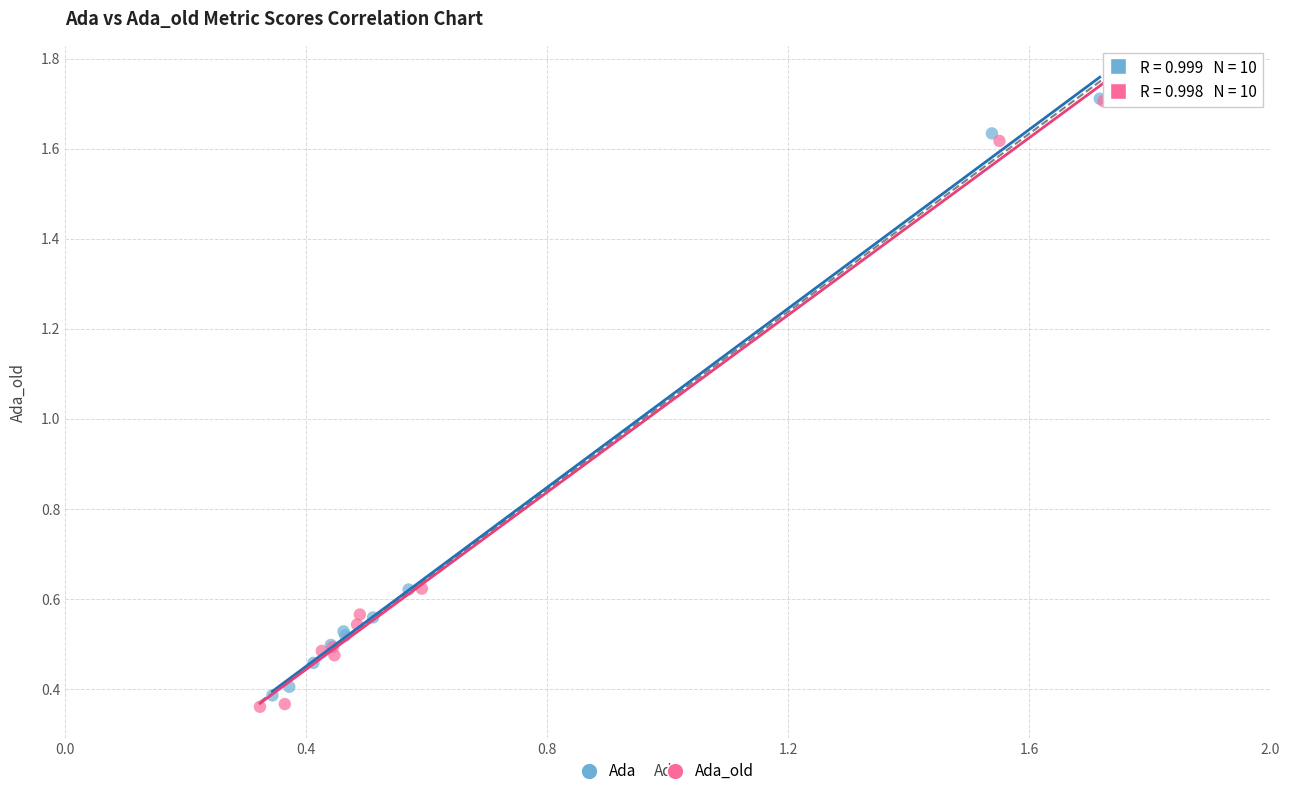

What are all the series names shown in the legend?

Ada, Ada_old